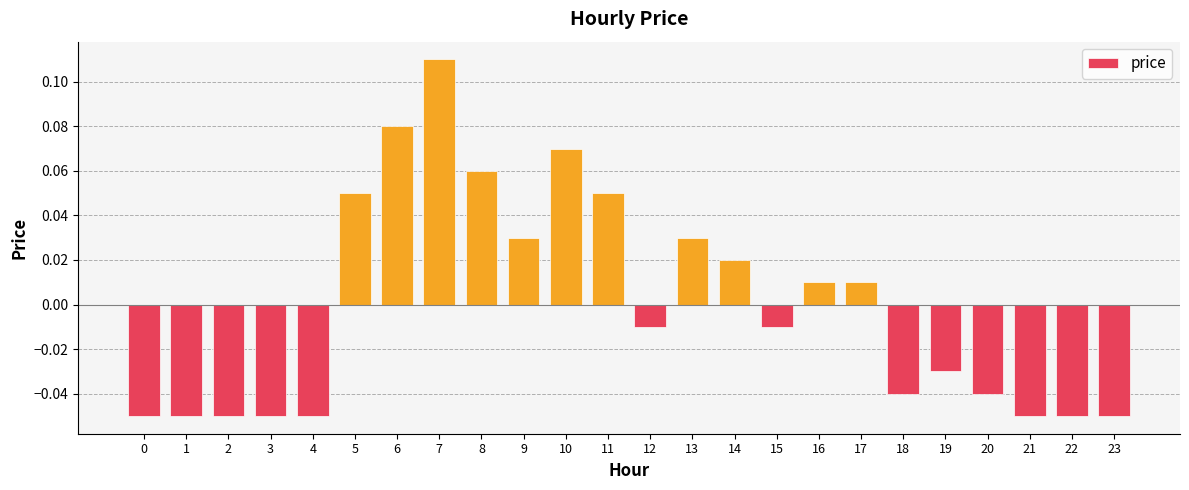

Does the chart contain any negative values?

Yes